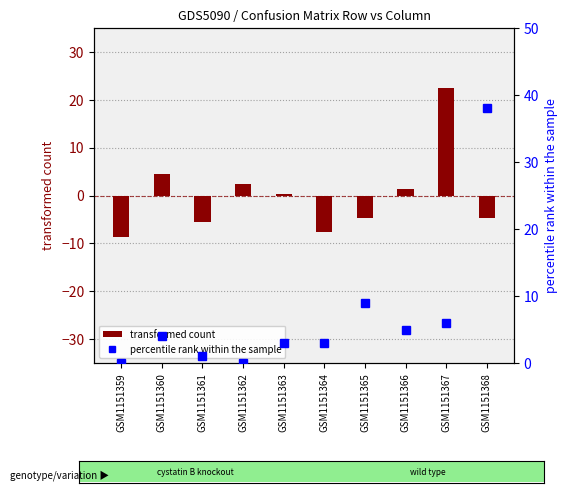

Is it true that transformed count equals 6.5 at GSM1151360?

False